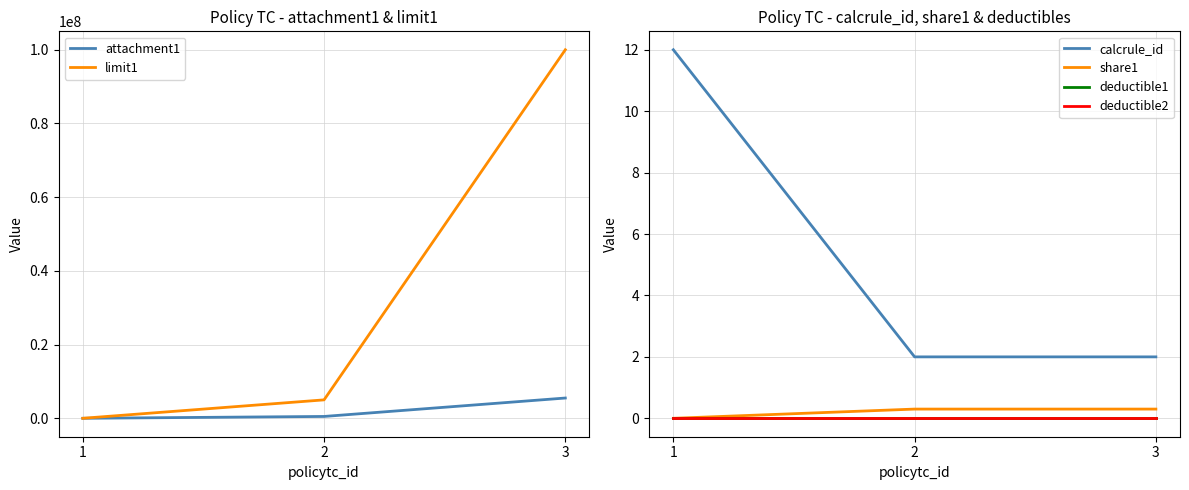

Does the chart display data point markers on the line(s)?

No